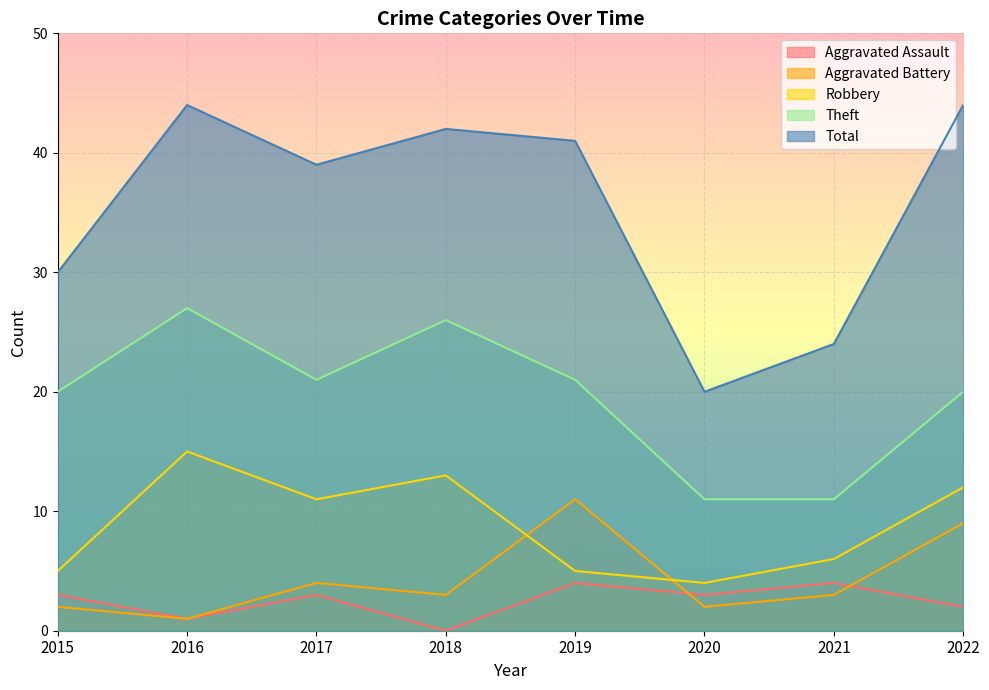

The Total series shows 30 at 2015. True or false?

True